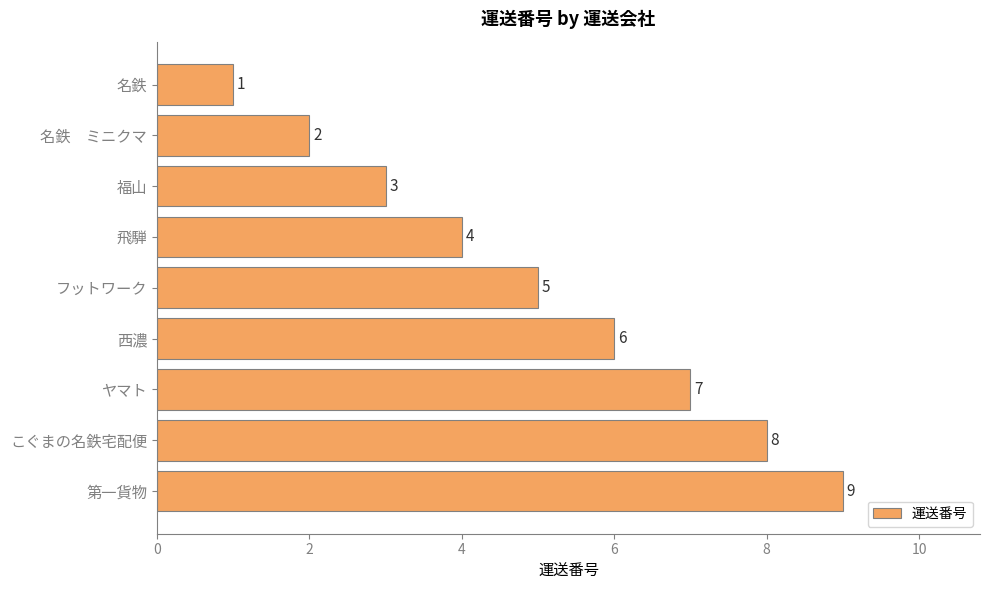

List the labels in order of value, largest first.

第一貨物, こぐまの名鉄宅配便, ヤマト, 西濃, フットワーク, 飛騨, 福山, 名鉄　ミニクマ, 名鉄